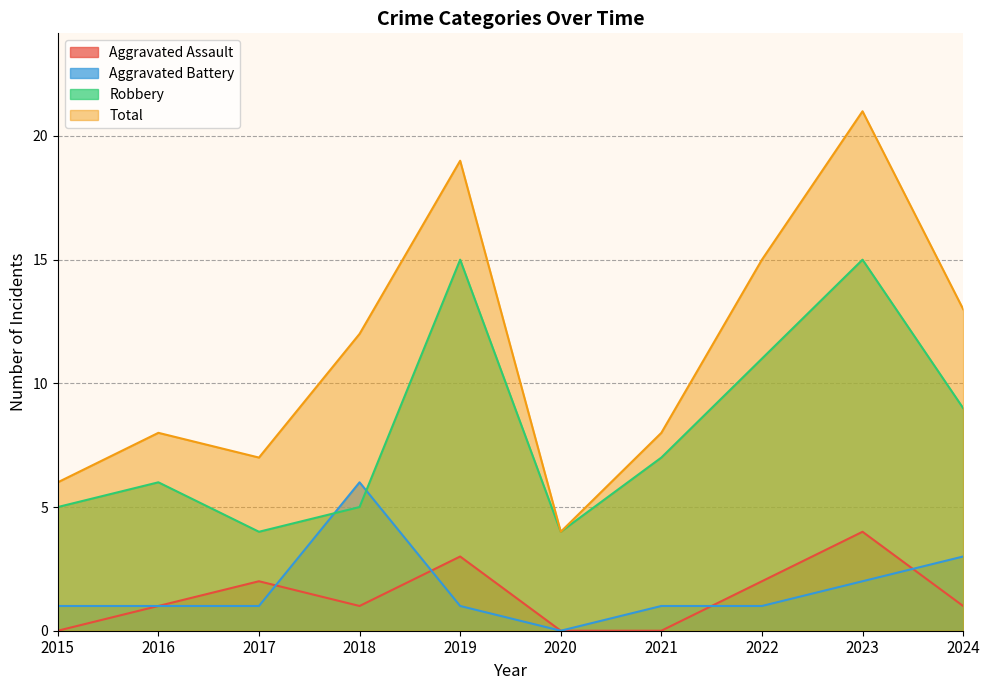

At which label does Robbery first exceed 7?

2019